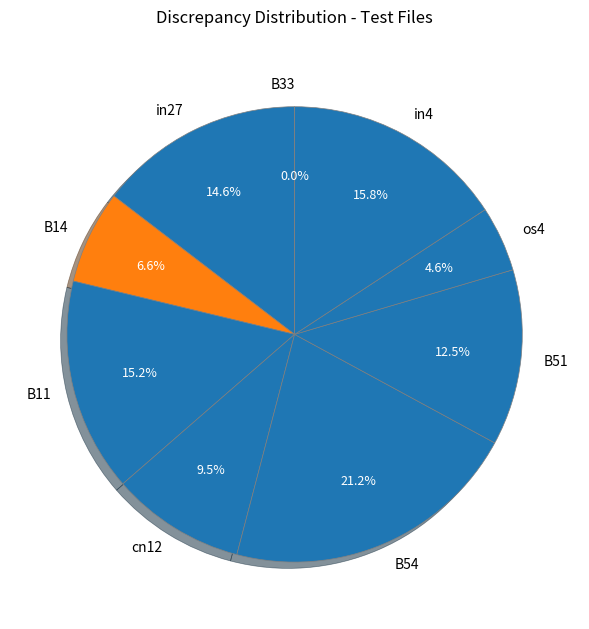

The B51 slice represents 12% of the pie. True or false?

True